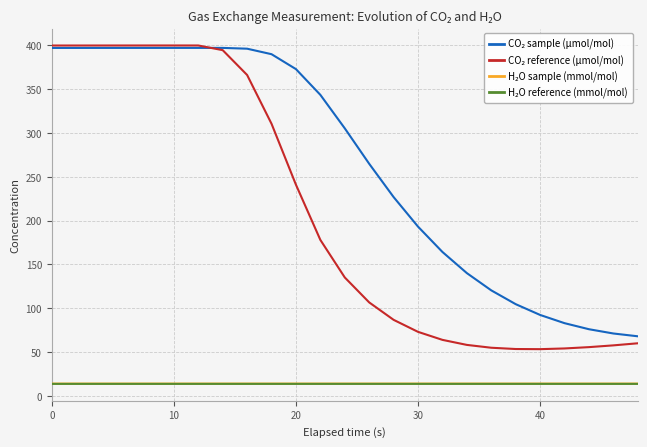

What is the maximum value shown in the chart?

400.0